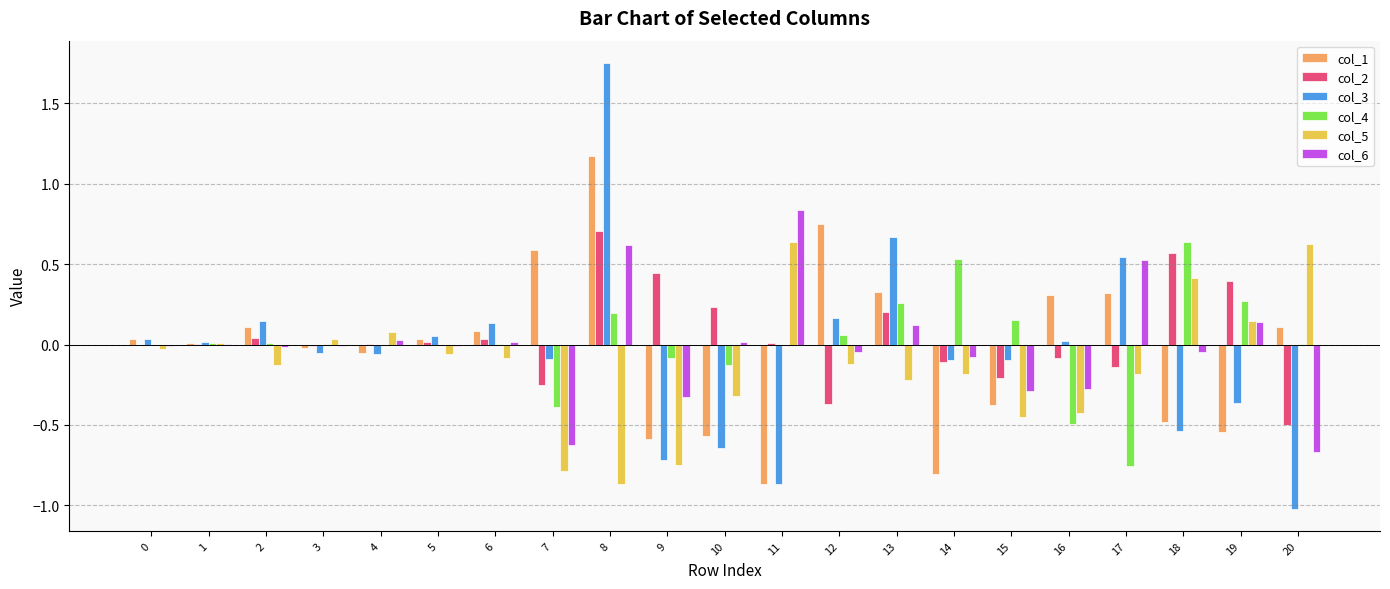

At which category does the chart reach its peak across all series?

8